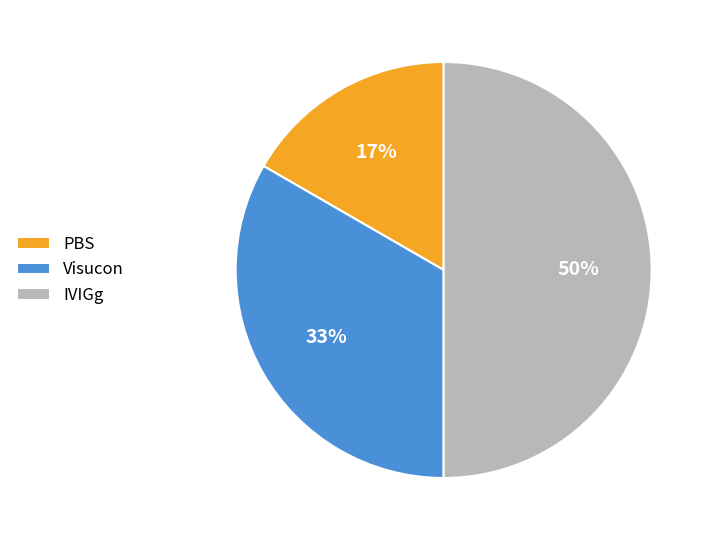

Does Visucon represent more than half of the total?

No